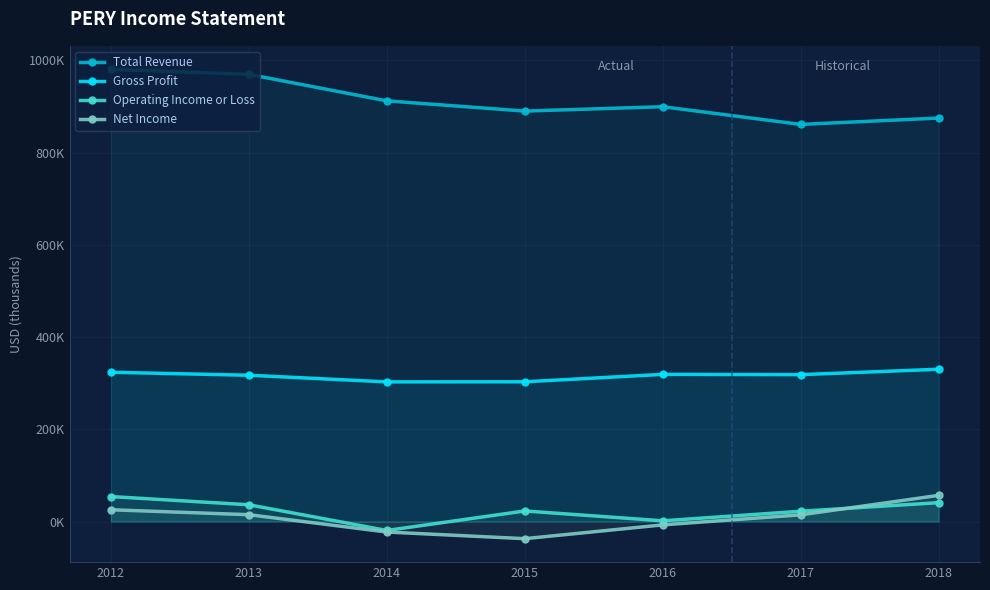

Reading left to right, what are all the values shown in this chart?

Total Revenue: 980600	969600	912200	890000	899500	861100	874900
Gross Profit: 323700	317200	302800	303000	319100	318500	330200
Operating Income or Loss: 54100	36300	-19400	22900	1500	22300	40900
Net Income: 25500	14800	-22800	-37200	-7300	14500	56700